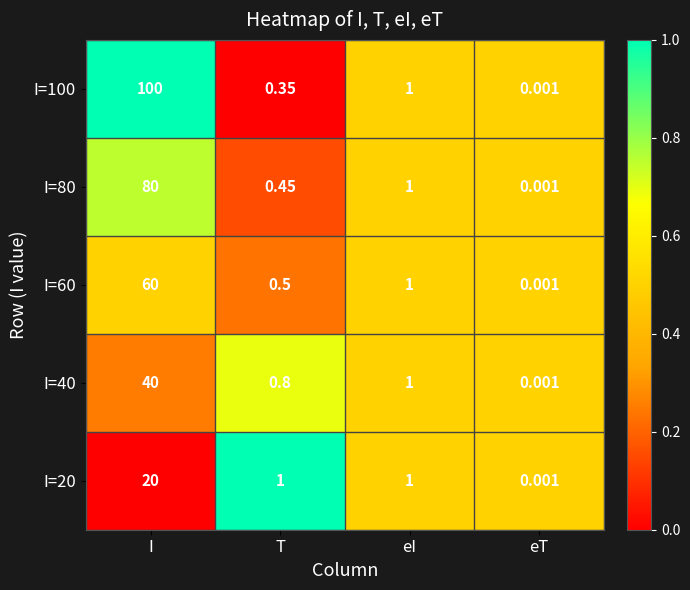

Which series has the largest total across all categories?

I=100